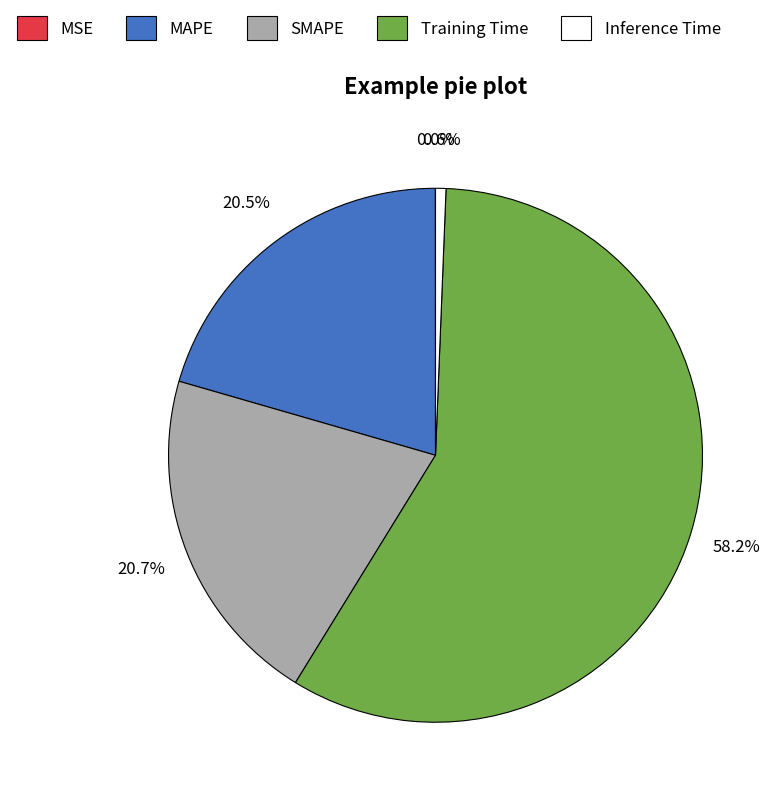

Which has a higher value, Inference Time or Training Time?

Training Time